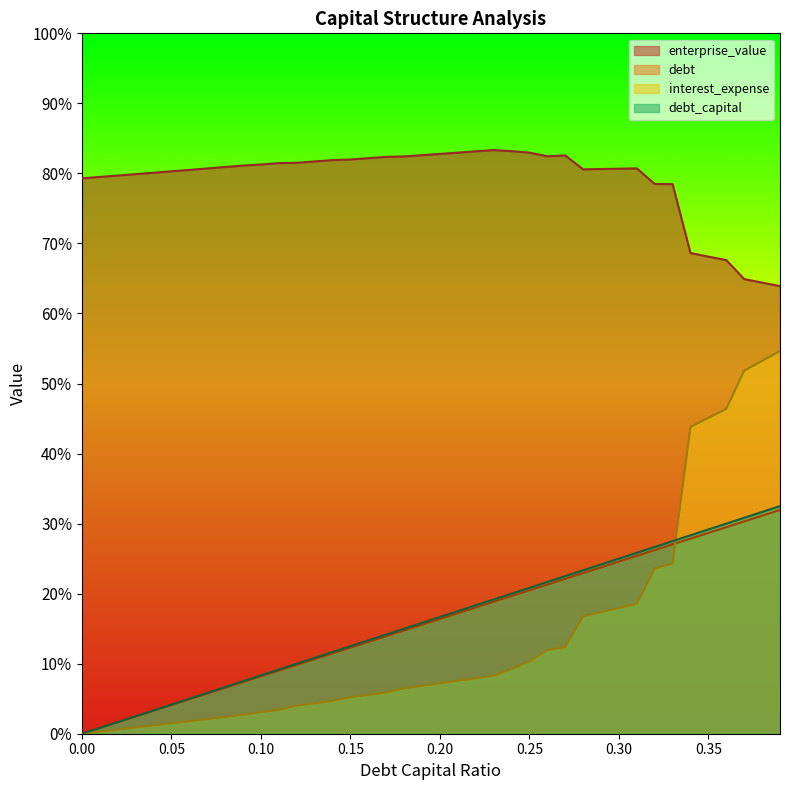

Reading left to right, what are all the values shown in this chart?

debt_capital: 0.0	0.2	0.5	0.7	1.0	1.2	1.5	1.7	2.0	2.2	2.5	2.7	2.9	3.2	3.4	3.7	3.9	4.2	4.4	4.7	4.9	5.2	5.4	5.7	5.9	6.1	6.4	6.6	6.9	7.1	7.4	7.6	7.9	8.1	8.4	8.6	8.8	9.1	9.3	9.6
enterprise_value: 23.8	23.8	23.9	24.0	24.0	24.1	24.2	24.2	24.3	24.3	24.4	24.4	24.5	24.5	24.6	24.6	24.7	24.7	24.7	24.8	24.8	24.9	24.9	25.0	25.0	24.9	24.7	24.8	24.2	24.2	24.2	24.2	23.5	23.5	20.6	20.4	20.3	19.5	19.3	19.2
debt: 0.0	0.2	0.5	0.8	1.0	1.2	1.5	1.8	2.0	2.2	2.5	2.8	3.0	3.2	3.5	3.8	4.0	4.2	4.5	4.8	5.0	5.2	5.5	5.8	6.0	6.2	6.5	6.8	7.0	7.2	7.5	7.8	8.0	8.2	8.5	8.8	9.0	9.2	9.5	9.8
interest_expense: 0.0	0.1	0.2	0.3	0.4	0.4	0.5	0.6	0.7	0.8	0.9	1.0	1.2	1.3	1.4	1.6	1.7	1.8	1.9	2.1	2.2	2.3	2.4	2.5	2.8	3.1	3.6	3.7	5.0	5.2	5.4	5.6	7.1	7.3	13.1	13.5	13.9	15.6	16.0	16.4